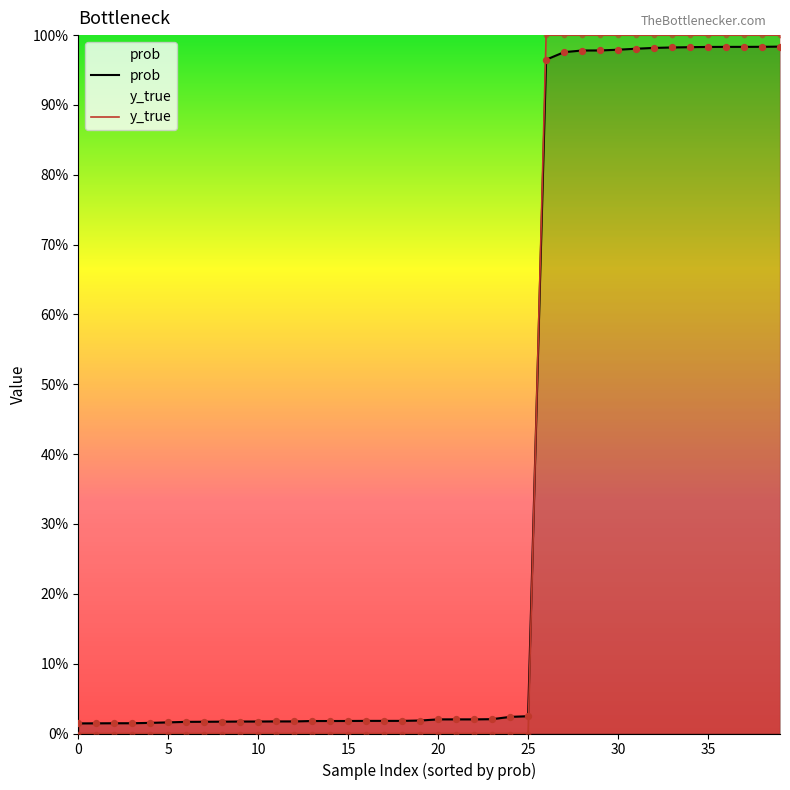

Which series has the widest spread of Y values?

y_true